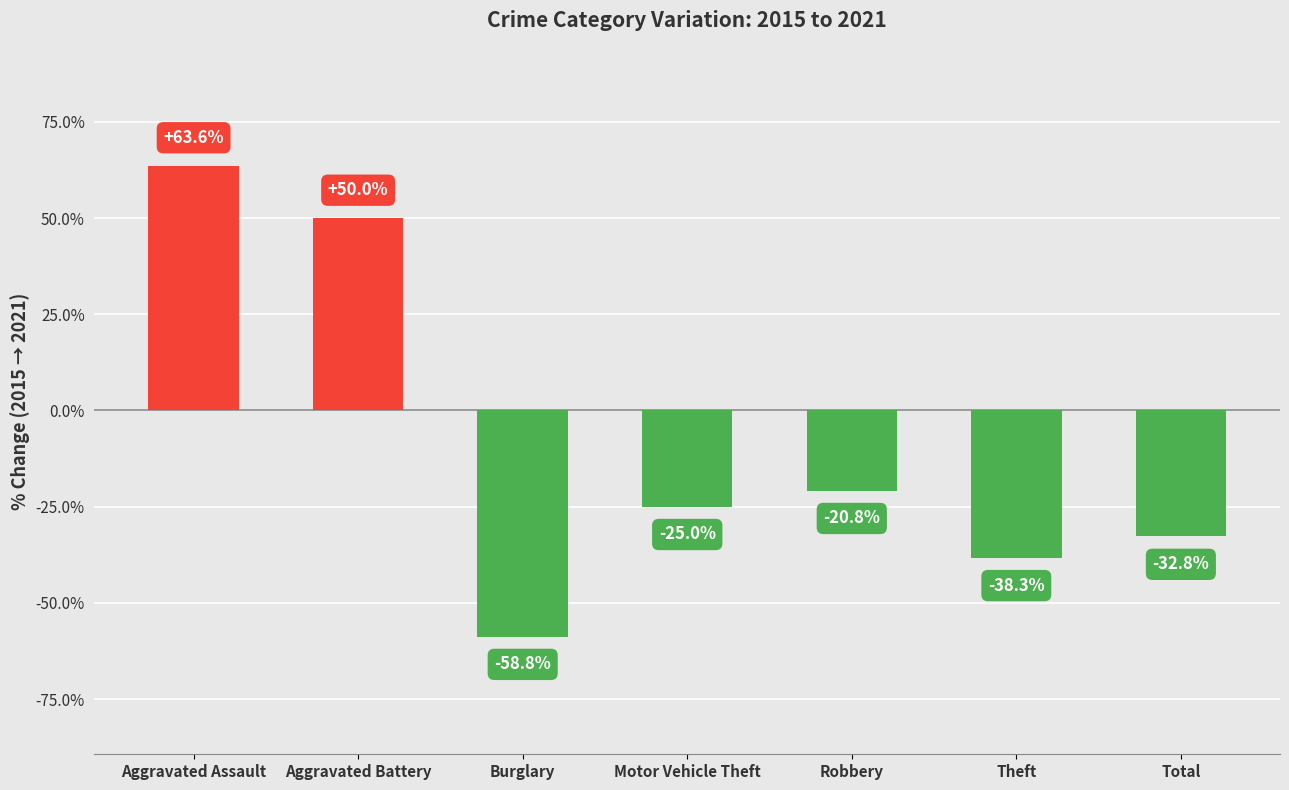

What is the label of the 1st bar from the left?

Aggravated Assault